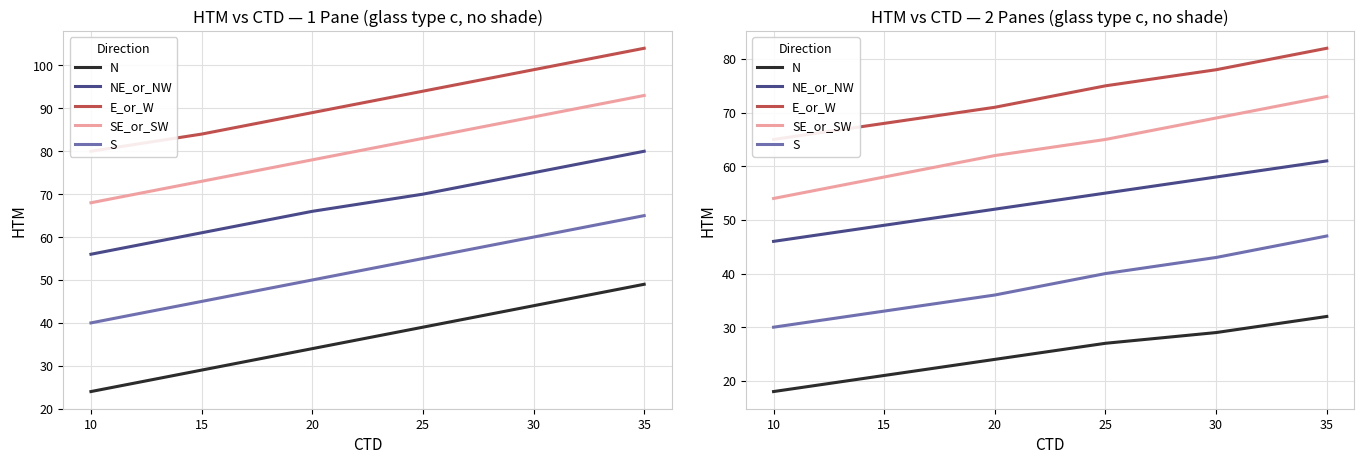

Is it true that SE_or_SW equals 30 at 35?

False